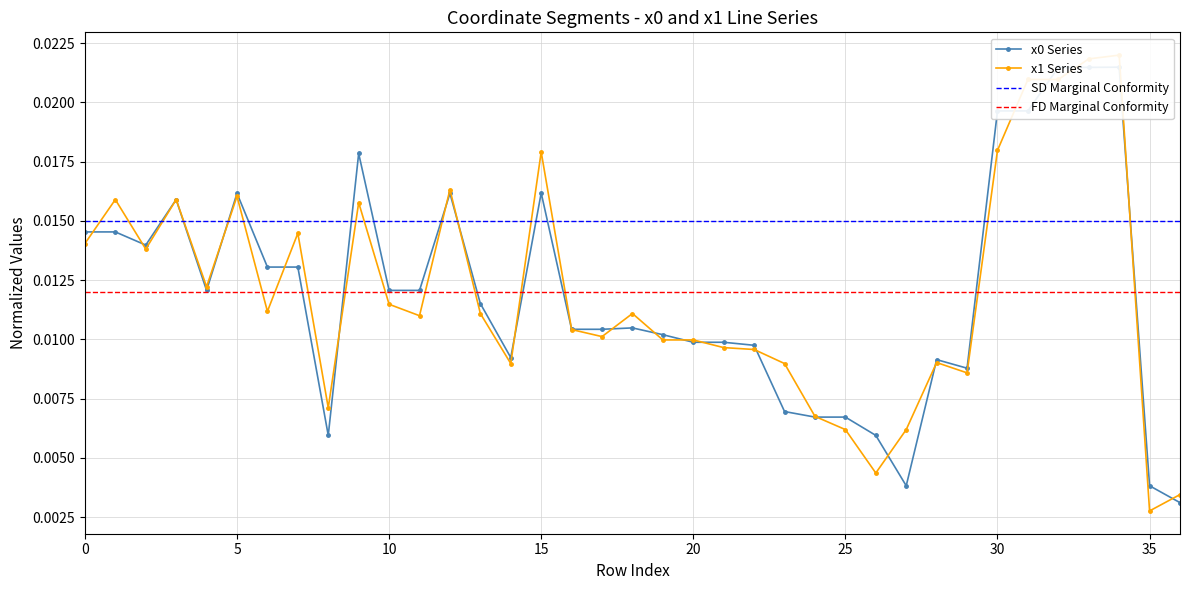

After their last crossing, which series has the higher values: x0 or x1?

x1